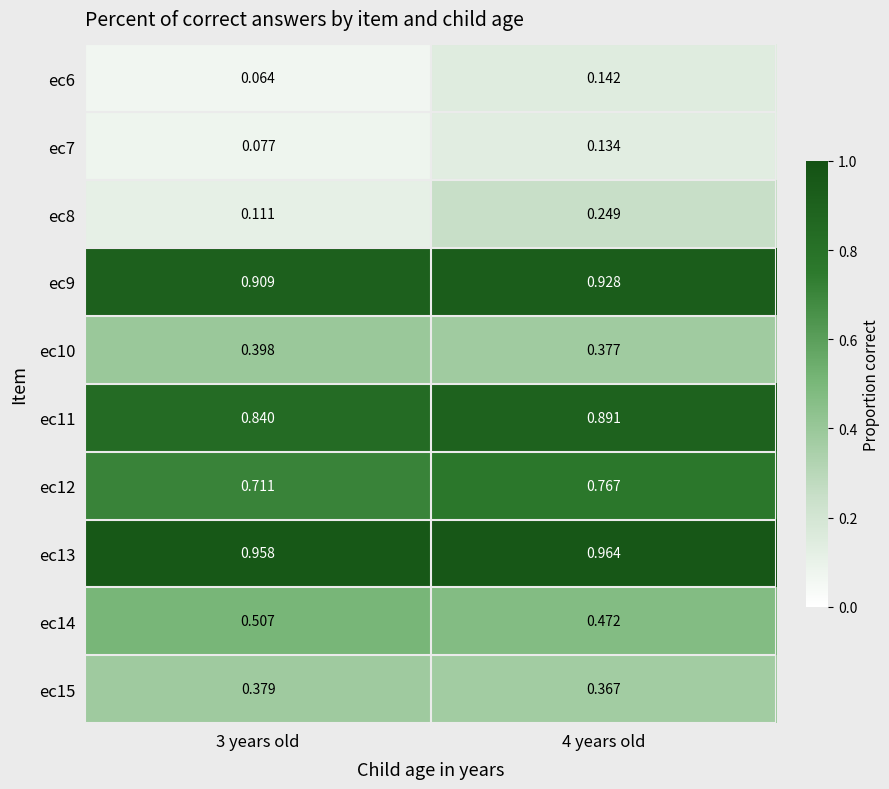

Is the value of ec14 at 3 years old greater than the value of ec7 at 3 years old?

Yes